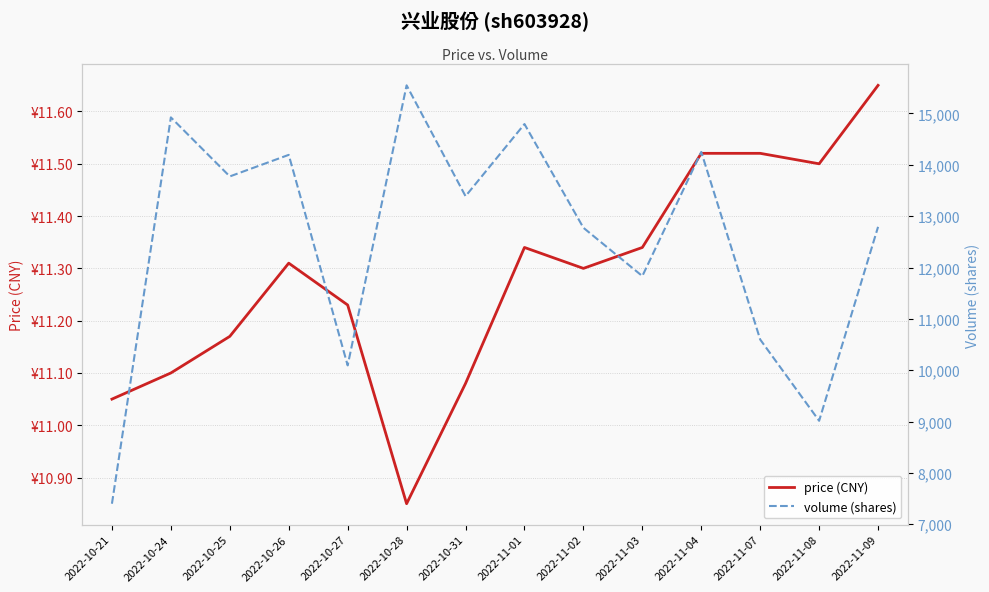

At which category does the chart reach its peak across all series?

2022-10-28